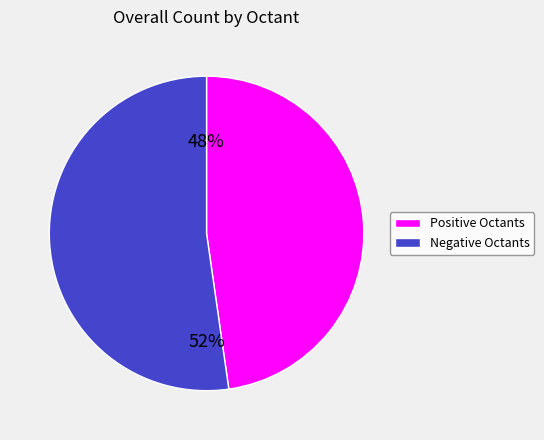

Does any single category account for the majority?

Yes